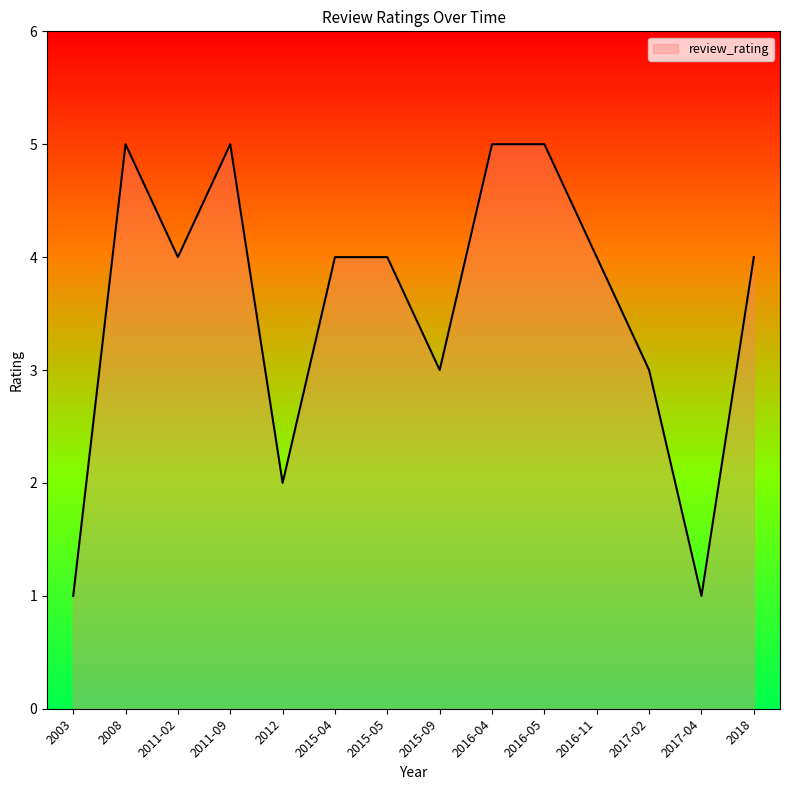

True or false: the data shows 4 at 2015-05.

True